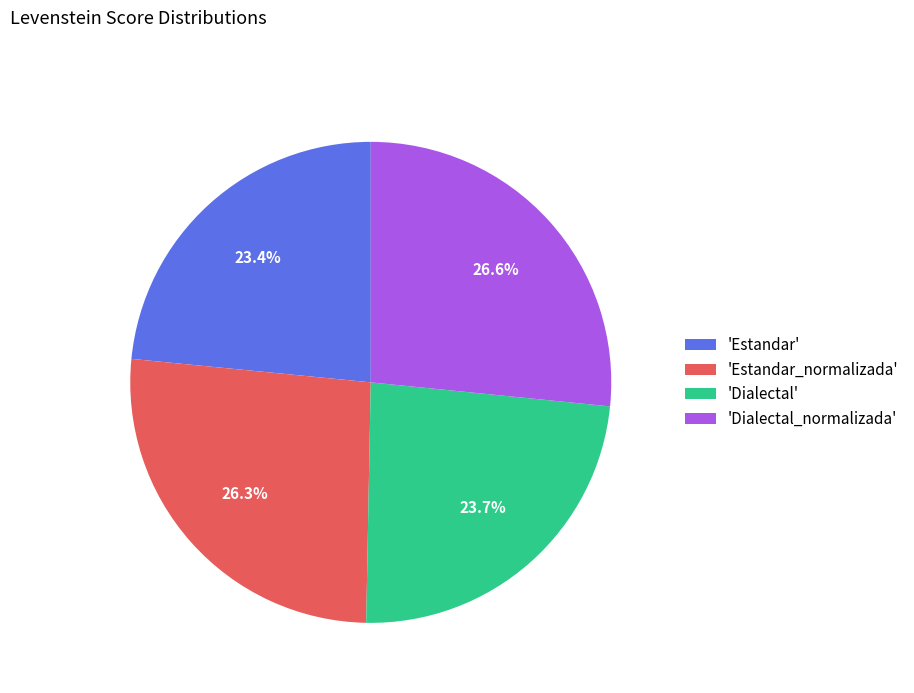

What percentage is NOT represented by 'Dialectal_normalizada'?

73.4%